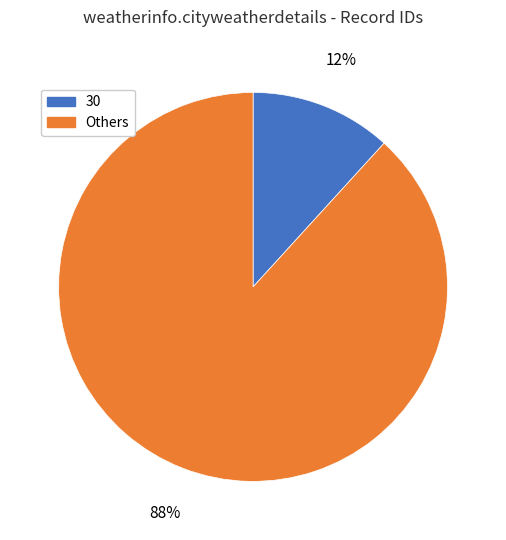

How many segments does this pie chart have?

2